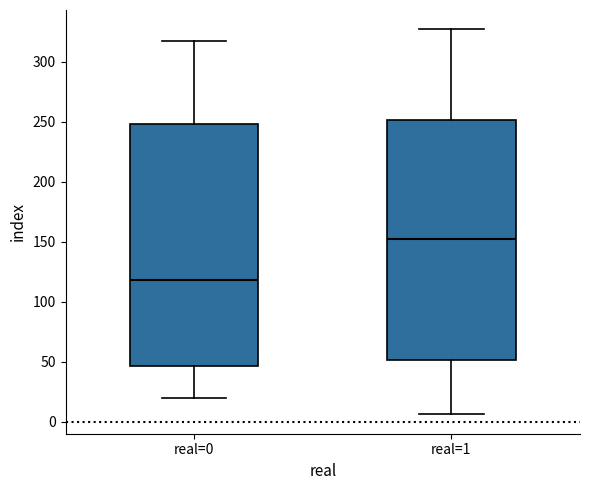

Which box has the highest median line?

real=1